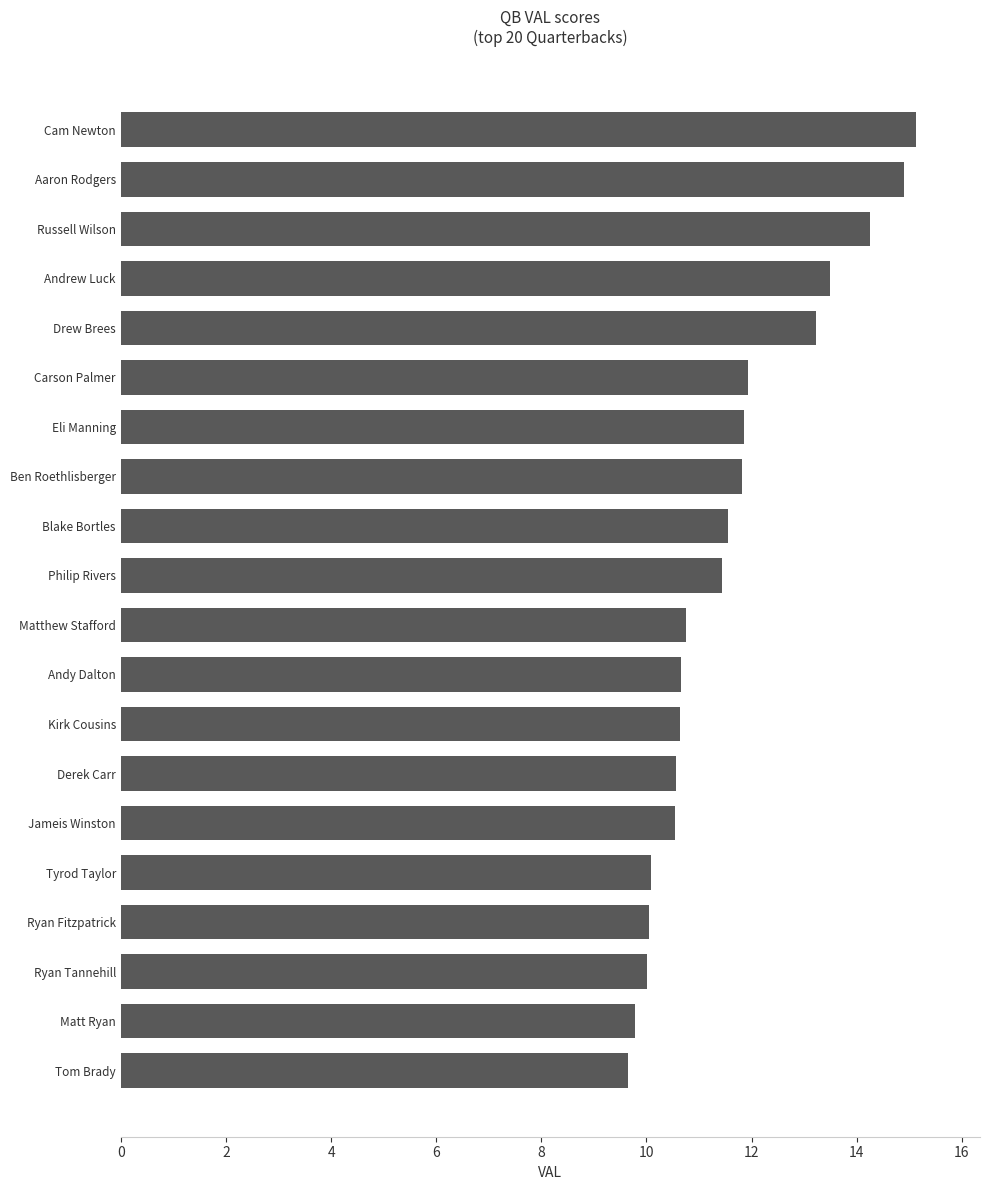

Approximately how many times larger is the value at Tyrod Taylor compared to Matthew Stafford?

0.9